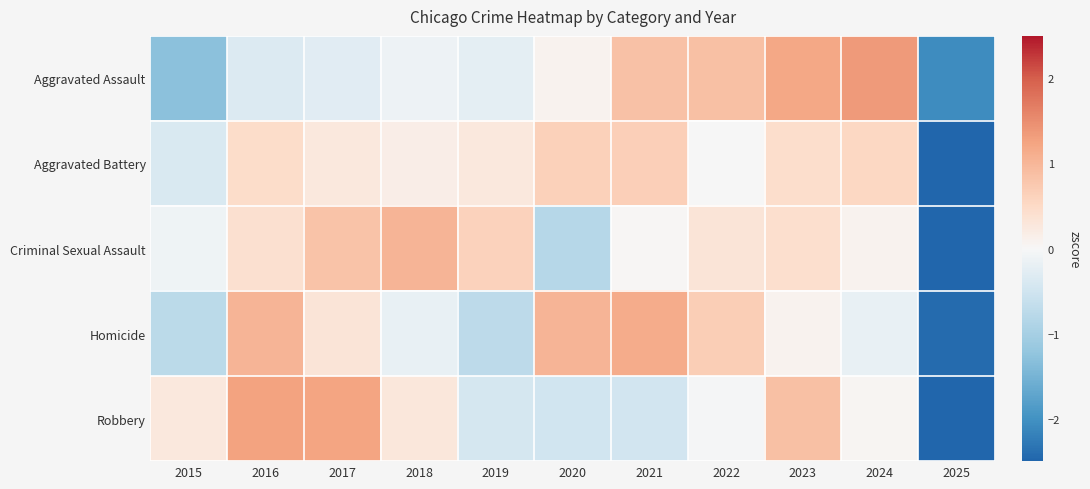

Reading left to right, what are all the values shown in this chart?

Aggravated Assault: 2015=-1.3	2016=-0.3	2017=-0.3	2018=-0.1	2019=-0.2	2020=0.1	2021=0.8	2022=0.9	2023=1.2	2024=1.4	2025=-2.1
Aggravated Battery: 2015=-0.4	2016=0.5	2017=0.3	2018=0.2	2019=0.3	2020=0.6	2021=0.7	2022=-0.0	2023=0.4	2024=0.5	2025=-3.0
Criminal Sexual Assault: 2015=-0.1	2016=0.4	2017=0.8	2018=1.0	2019=0.6	2020=-0.8	2021=0.0	2022=0.3	2023=0.4	2024=0.1	2025=-2.8
Homicide: 2015=-0.7	2016=1.0	2017=0.3	2018=-0.2	2019=-0.7	2020=1.0	2021=1.1	2022=0.7	2023=0.1	2024=-0.2	2025=-2.4
Robbery: 2015=0.3	2016=1.3	2017=1.2	2018=0.3	2019=-0.4	2020=-0.5	2021=-0.5	2022=-0.0	2023=0.9	2024=0.0	2025=-2.5